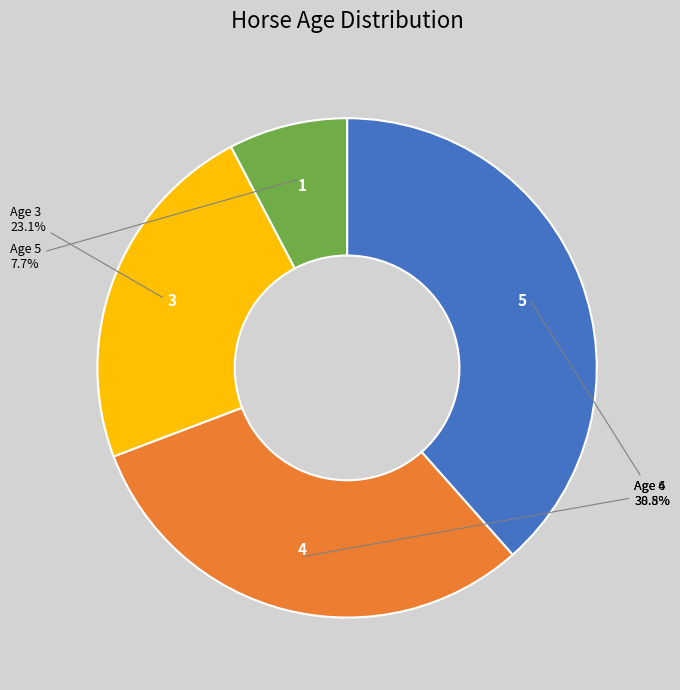

How many slices are in this pie chart?

4